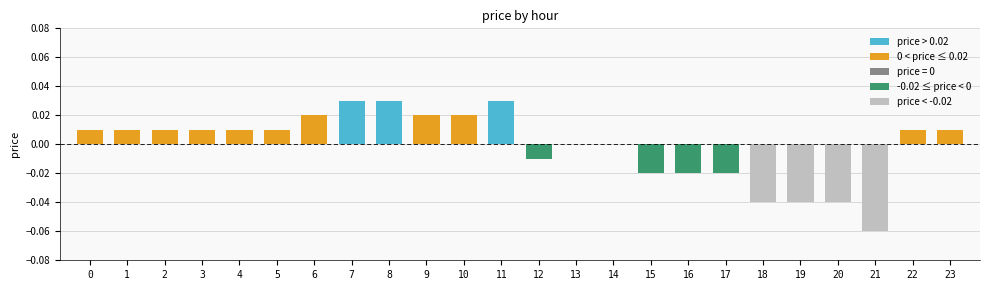

Between 6 and 2, which is larger?

6